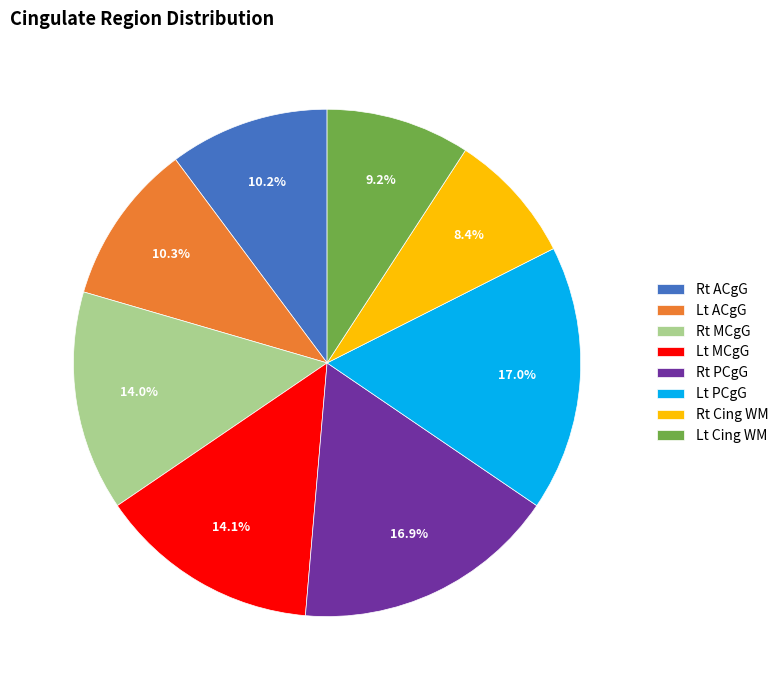

How many slices are in this pie chart?

8